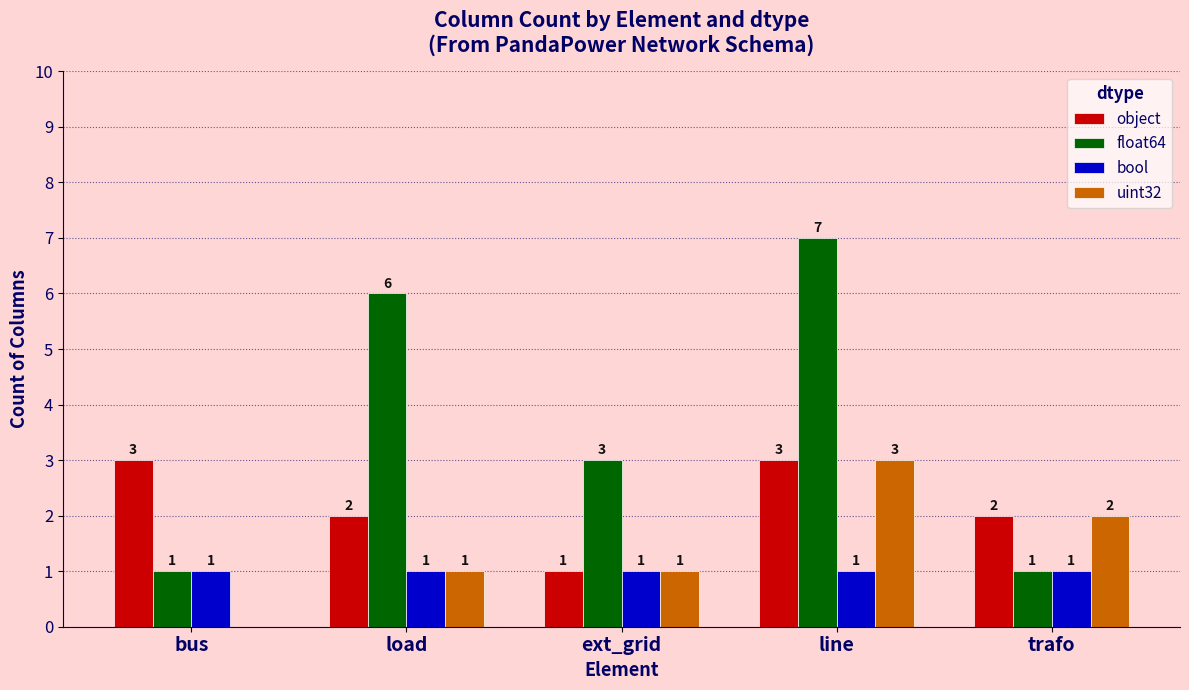

Reading right to left, list all the values displayed in this chart.

object: 2	3	1	2	3
float64: 1	7	3	6	1
bool: 1	1	1	1	1
uint32: 2	3	1	1	0